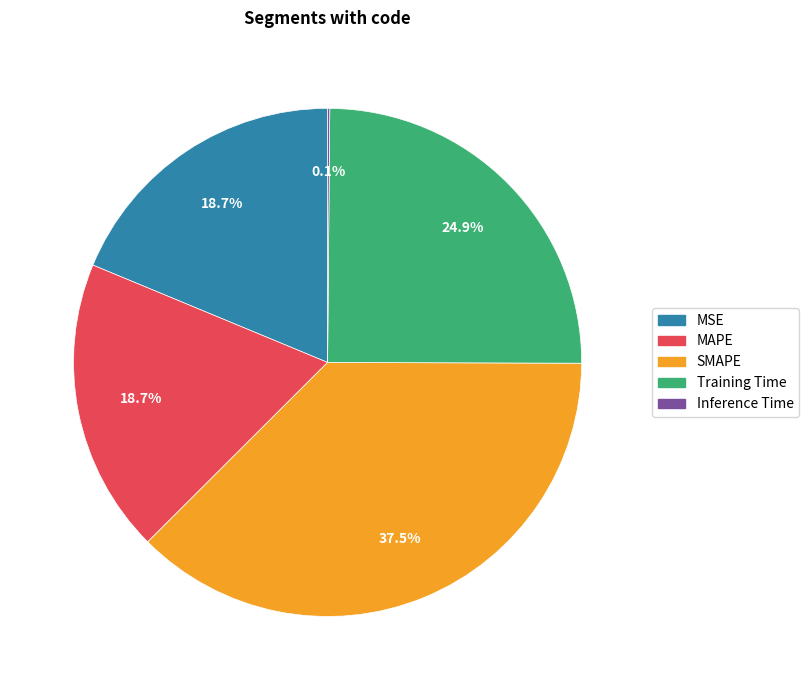

How much of the chart is everything except MAPE?

81.3%